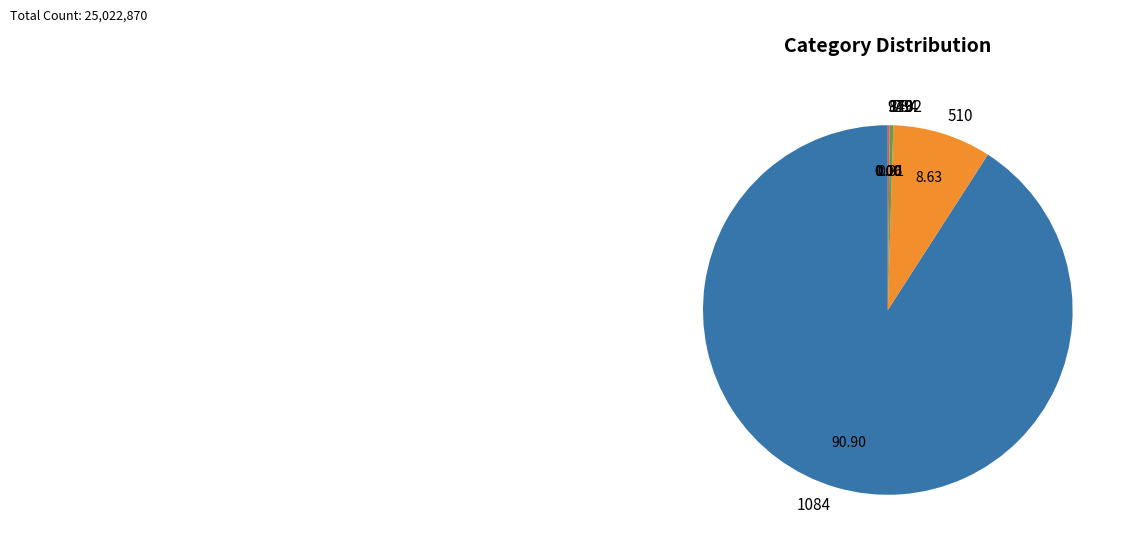

Is the sum of 510 and 784 greater than half?

No